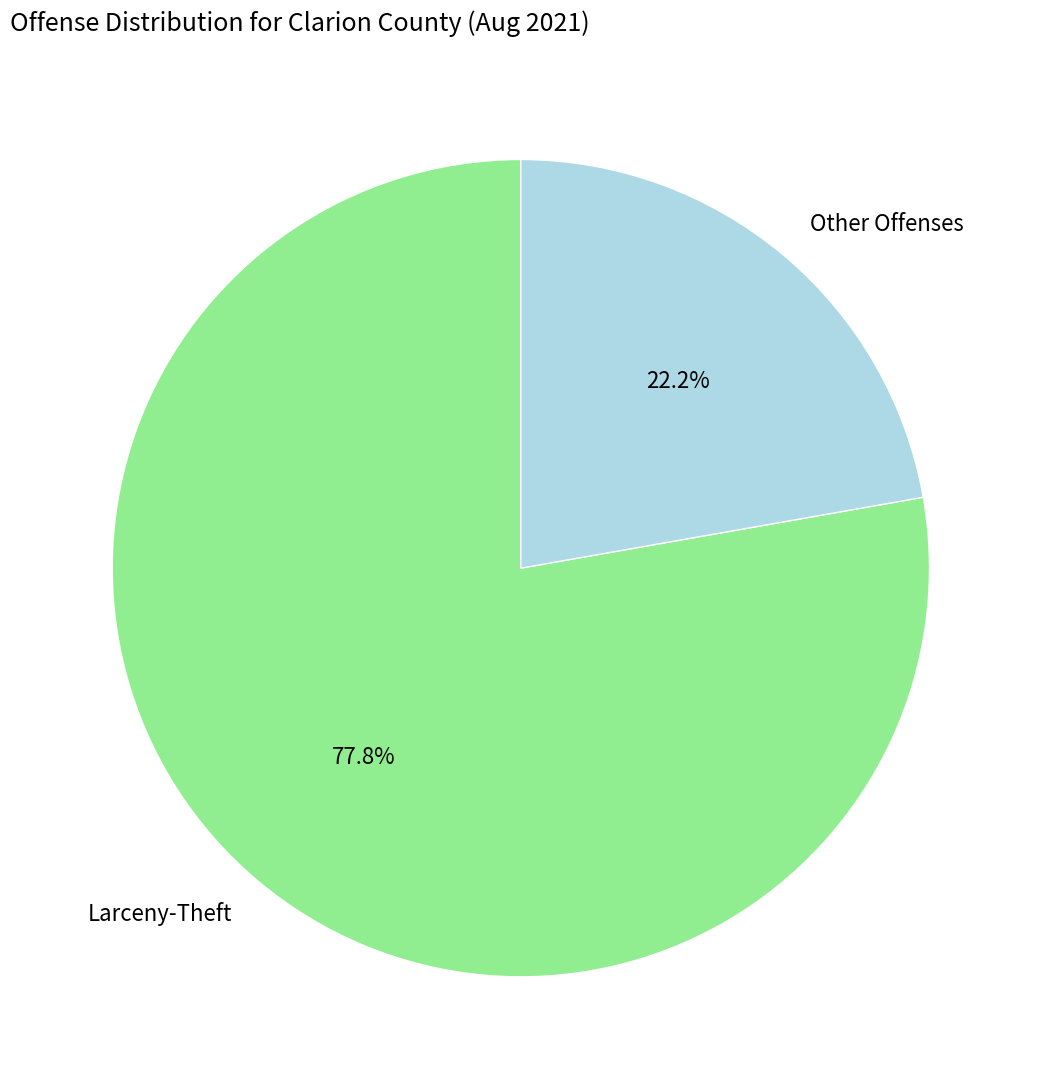

How many segments does this pie chart have?

2